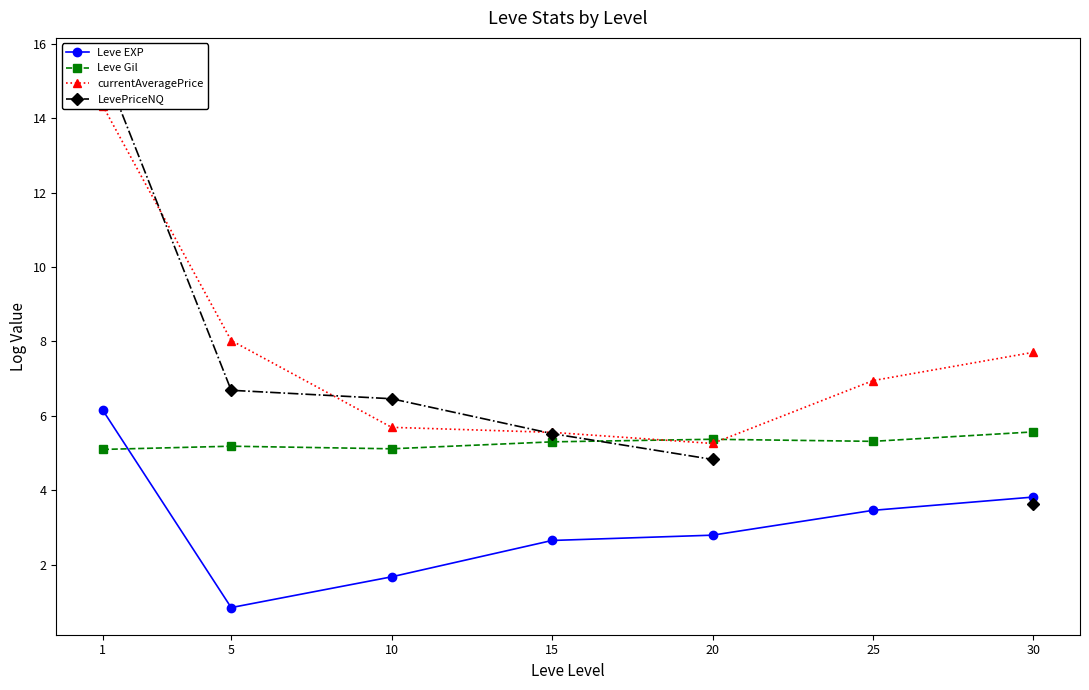

At which label does Leve EXP reach its peak?

1